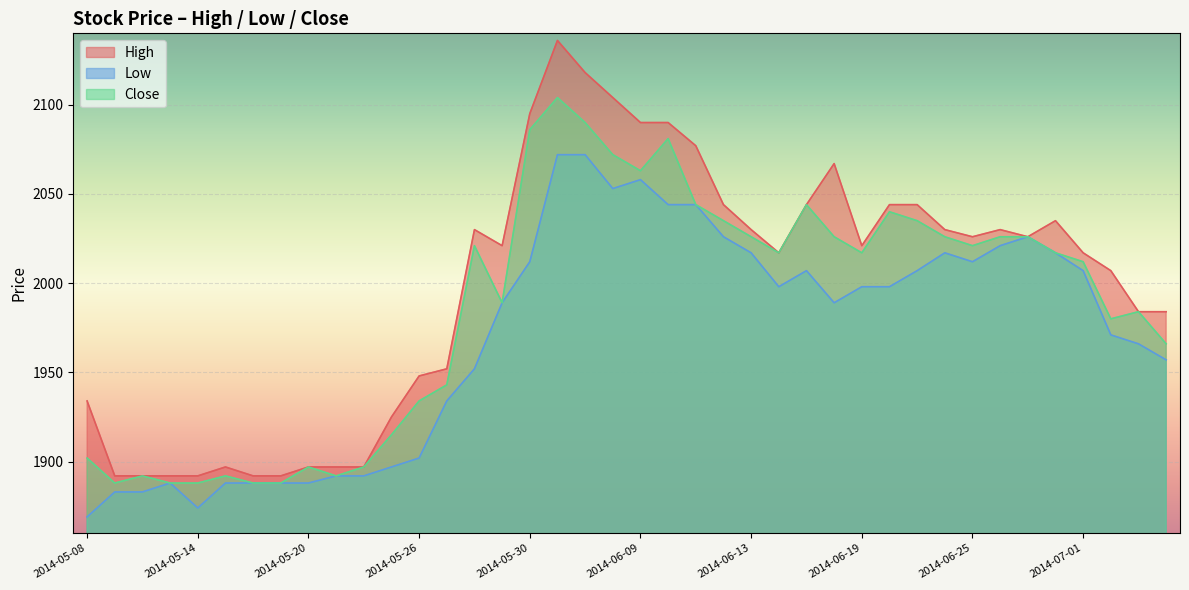

Does the chart display data point markers on the line(s)?

No